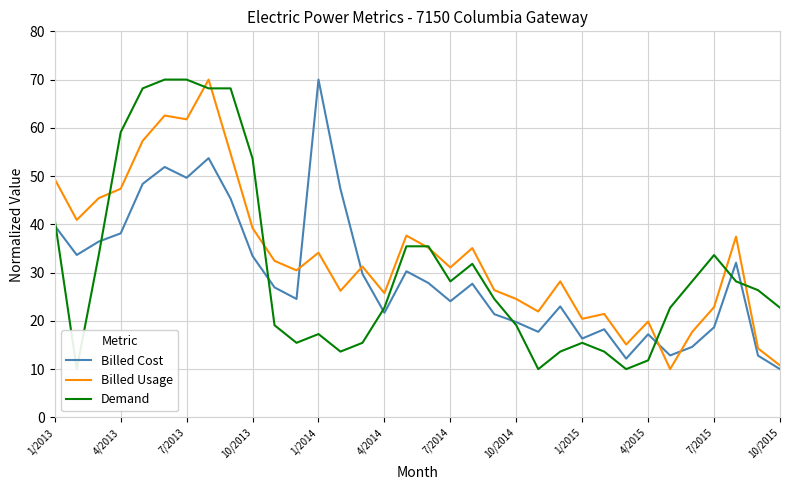

Count the number of categories in the chart.

34